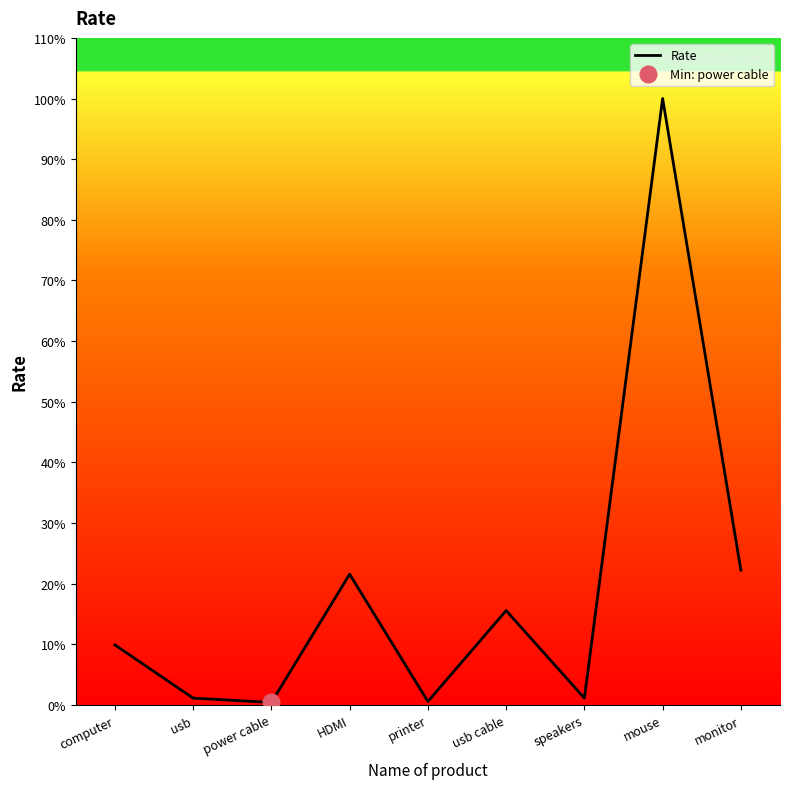

True or false: the data has more than 0 interior local peaks.

True